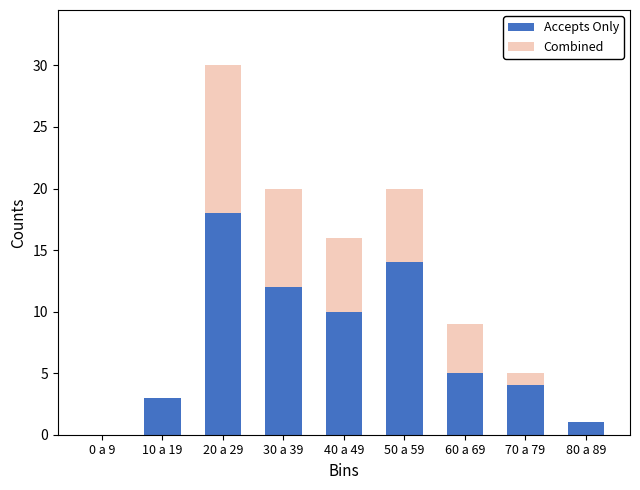

Reading left to right, what are the values for Accepts Only?

0 a 9=0	10 a 19=3	20 a 29=18	30 a 39=12	40 a 49=10	50 a 59=14	60 a 69=5	70 a 79=4	80 a 89=1